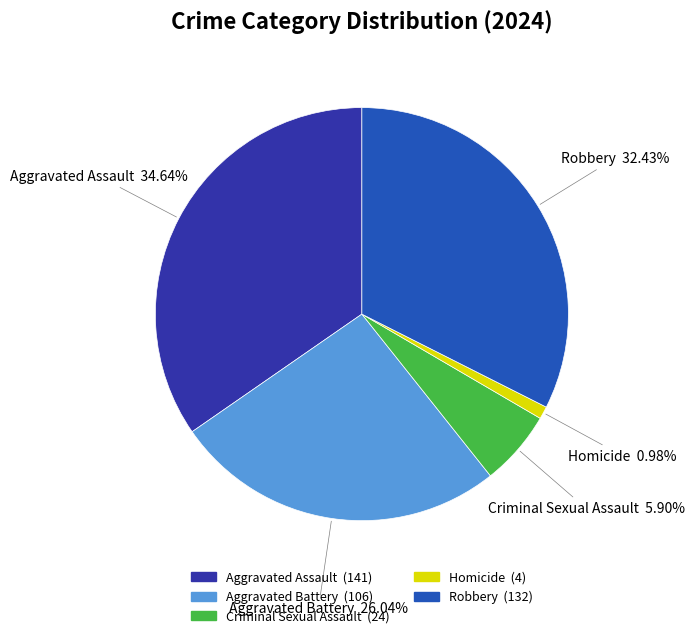

What percentage is the Homicide slice, to the nearest percent?

1%